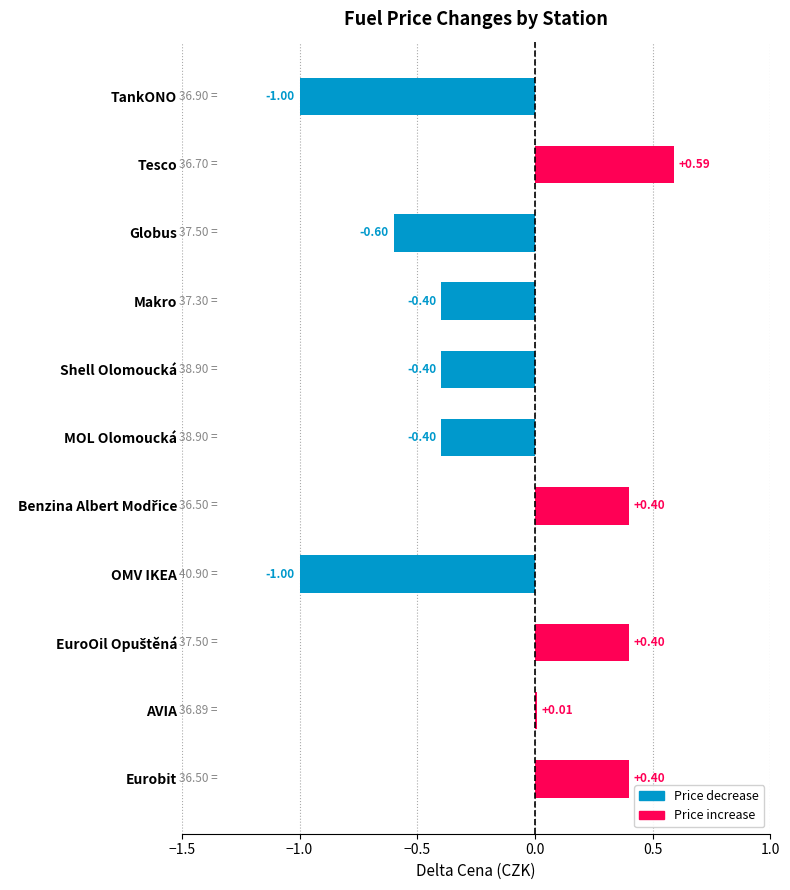

Which category has the highest value across all series?

Tesco